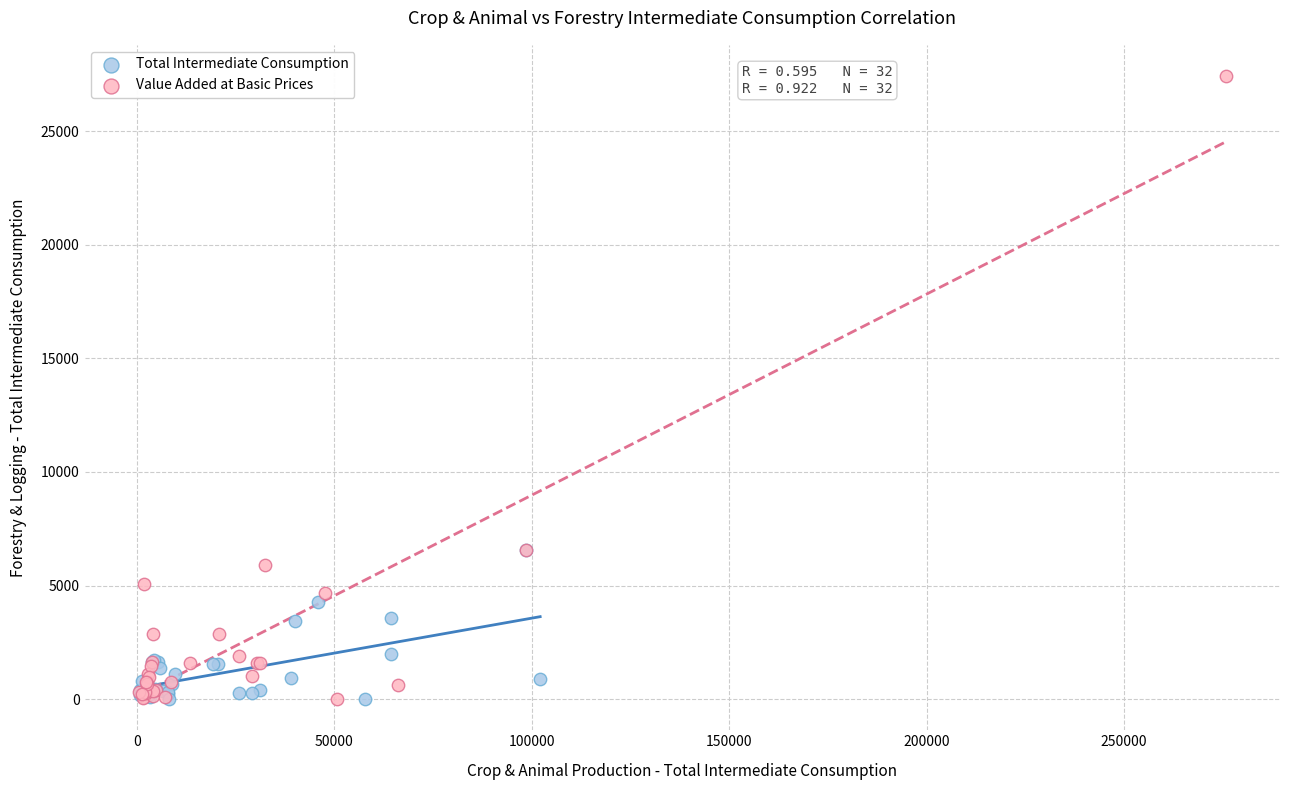

Which series has the widest spread of Y values?

Value Added at Basic Prices